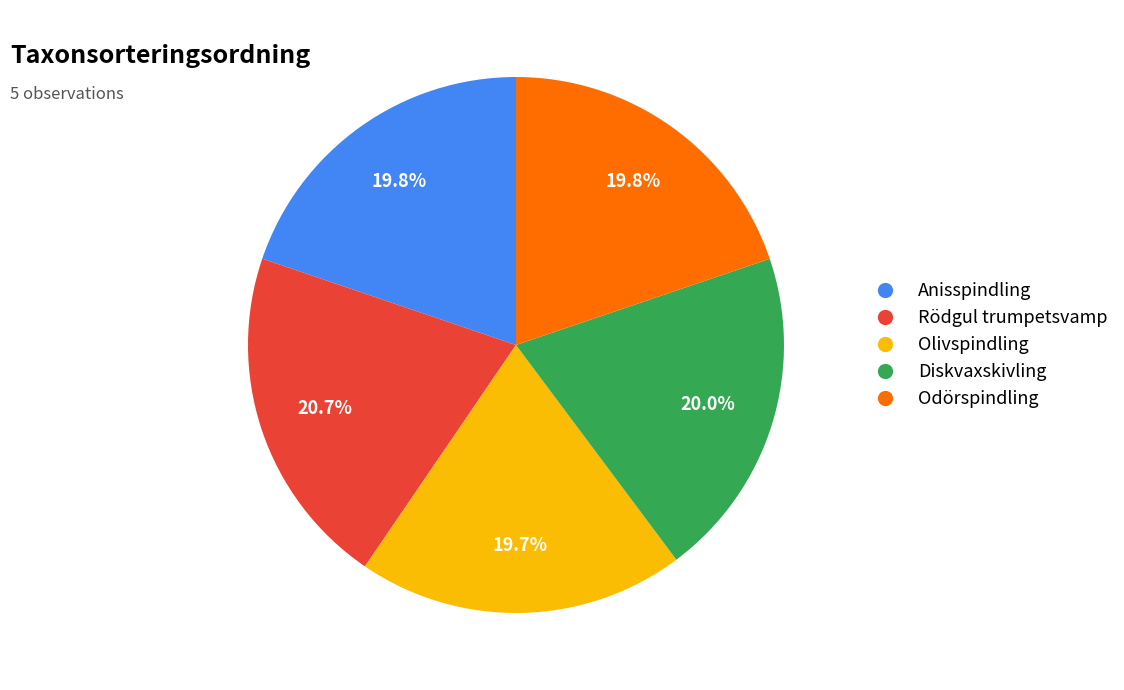

To the nearest percent, what is the combined percentage of Odörspindling and Anisspindling?

40%